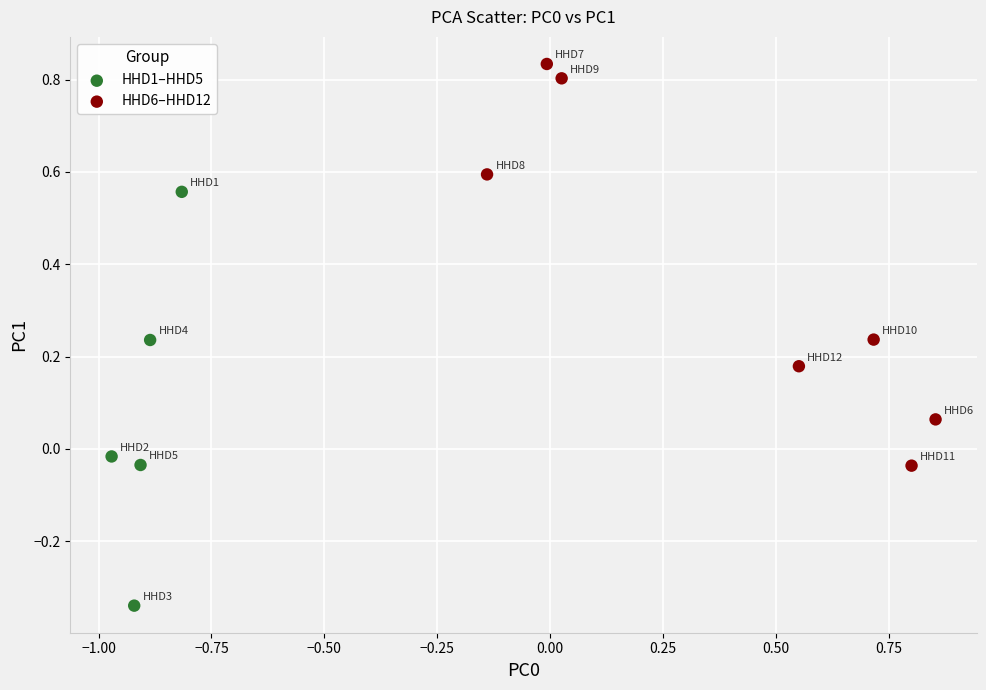

Which series contains the lowest Y value?

HHD1–HHD5